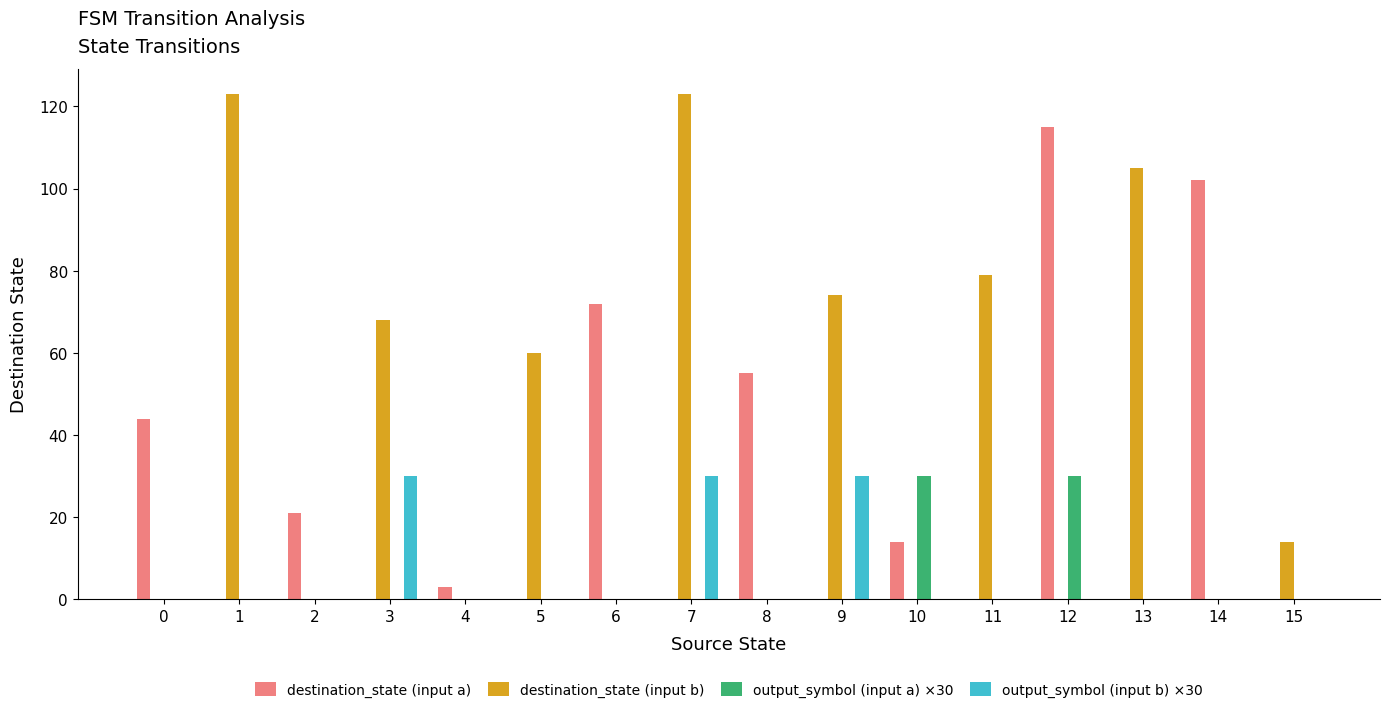

How many categories are shown in the chart?

16